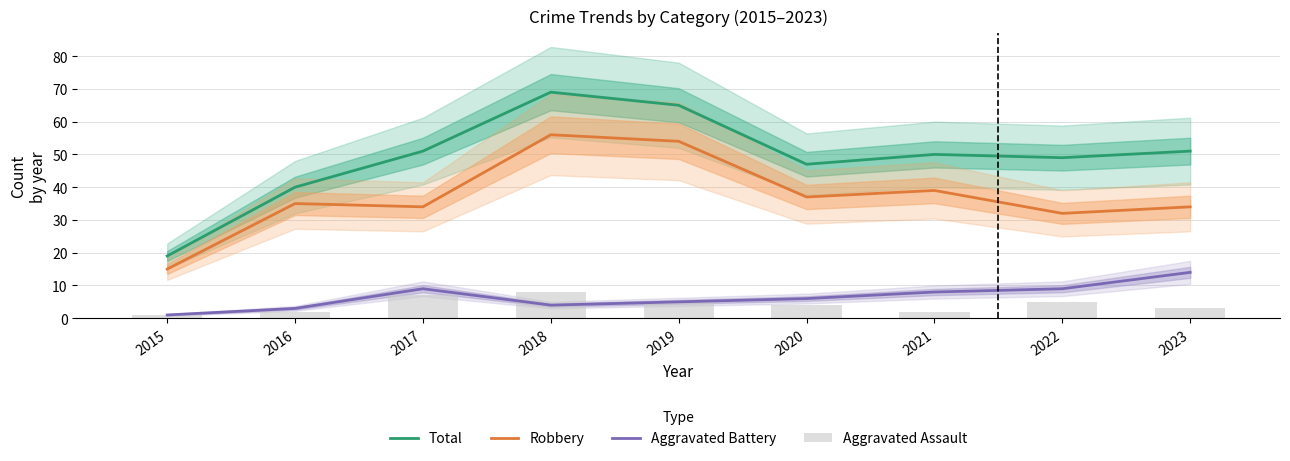

What is the difference between the second highest and minimum values in the Aggravated Assault series?

6